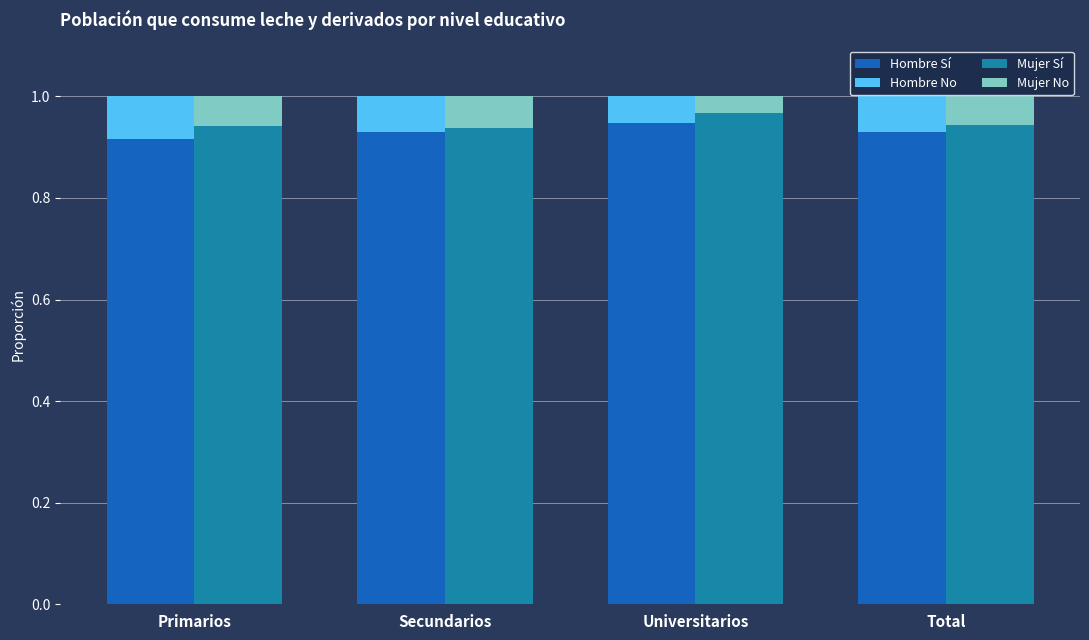

At which category is the sum across all series the highest?

Primarios